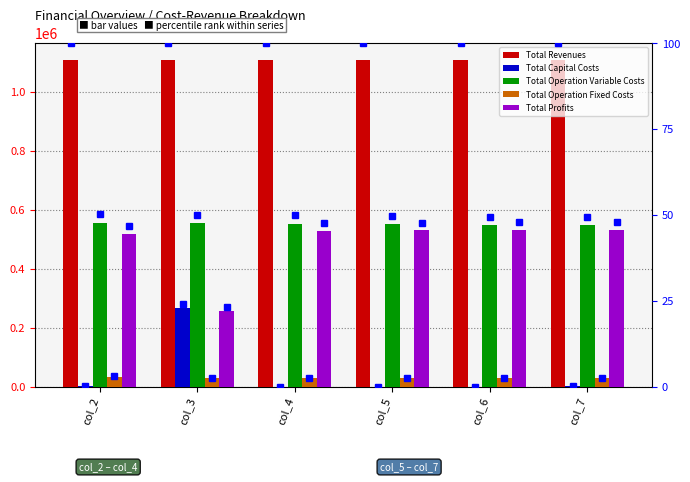

At which category does the chart reach its minimum across all series?

col_4